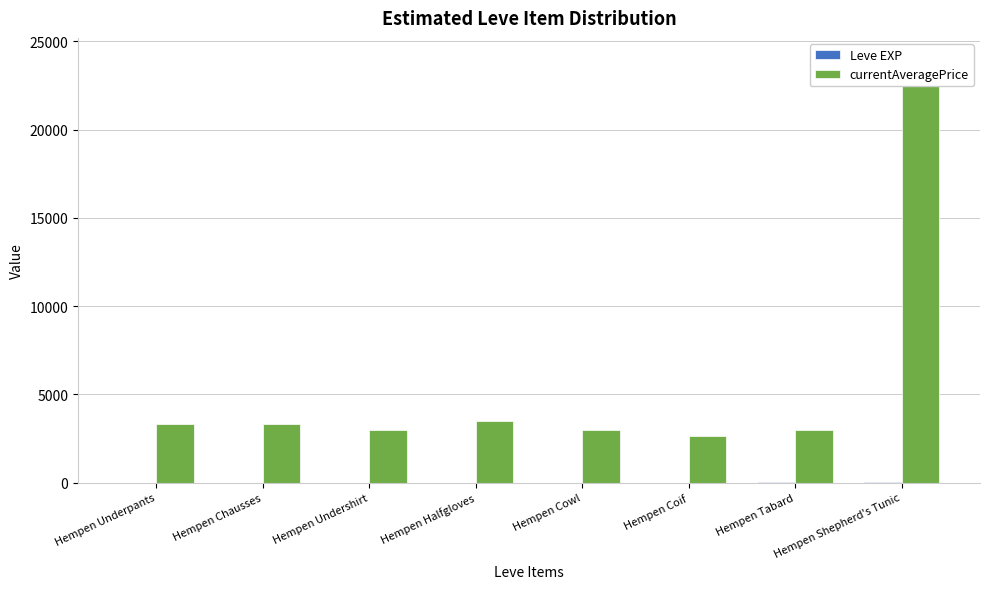

What is the average value of the currentAveragePrice series?

5723